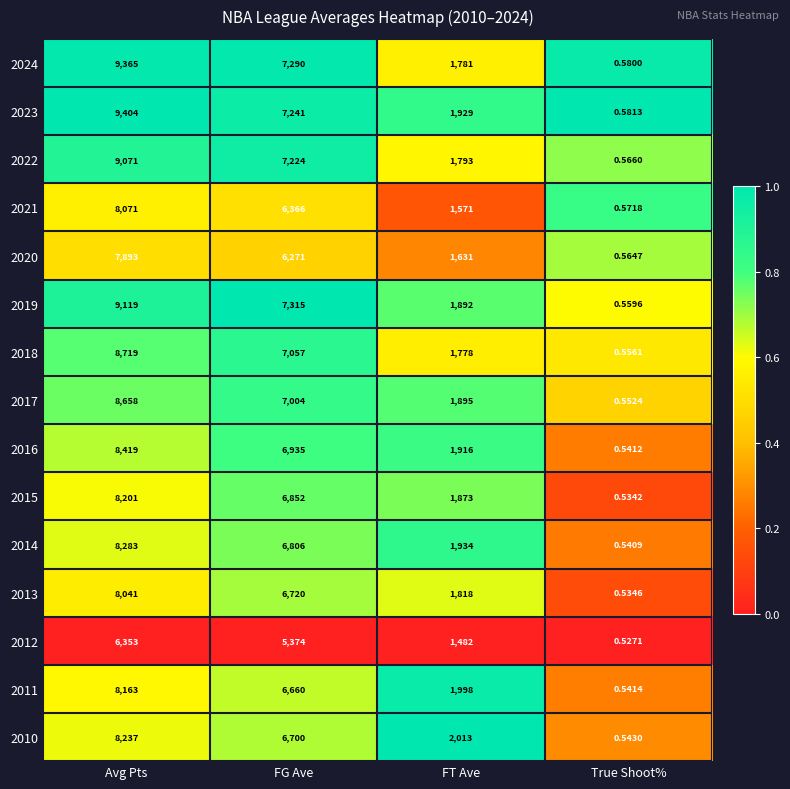

How many distinct data groups are displayed?

15